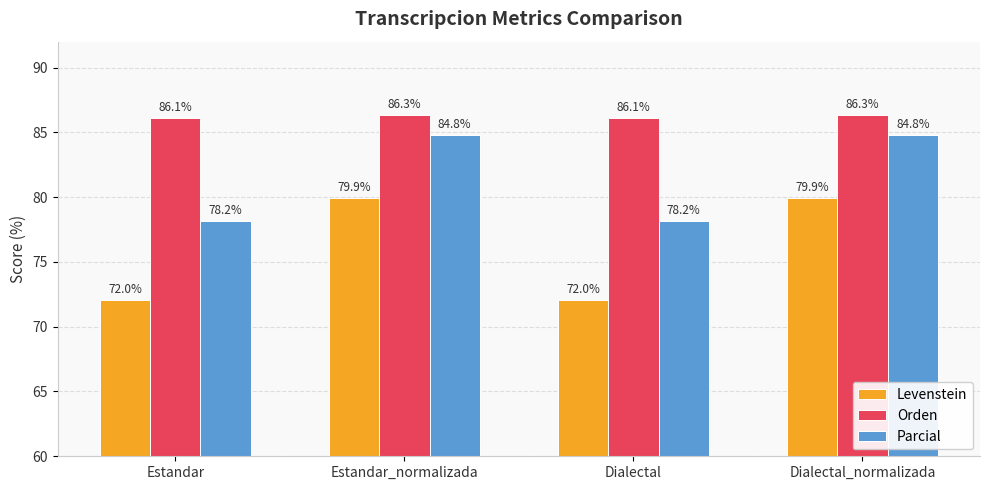

Between Estandar_normalizada and Dialectal, which series saw the biggest shift?

Levenstein